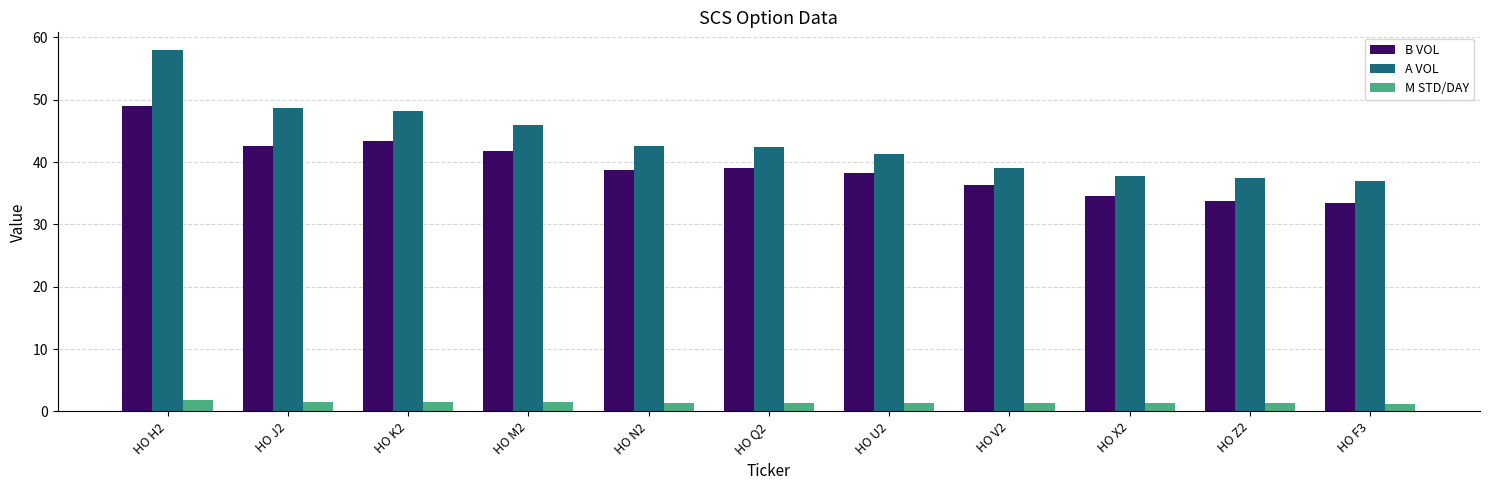

Rank the series by their maximum value, from lowest to highest.

M STD/DAY, B VOL, A VOL